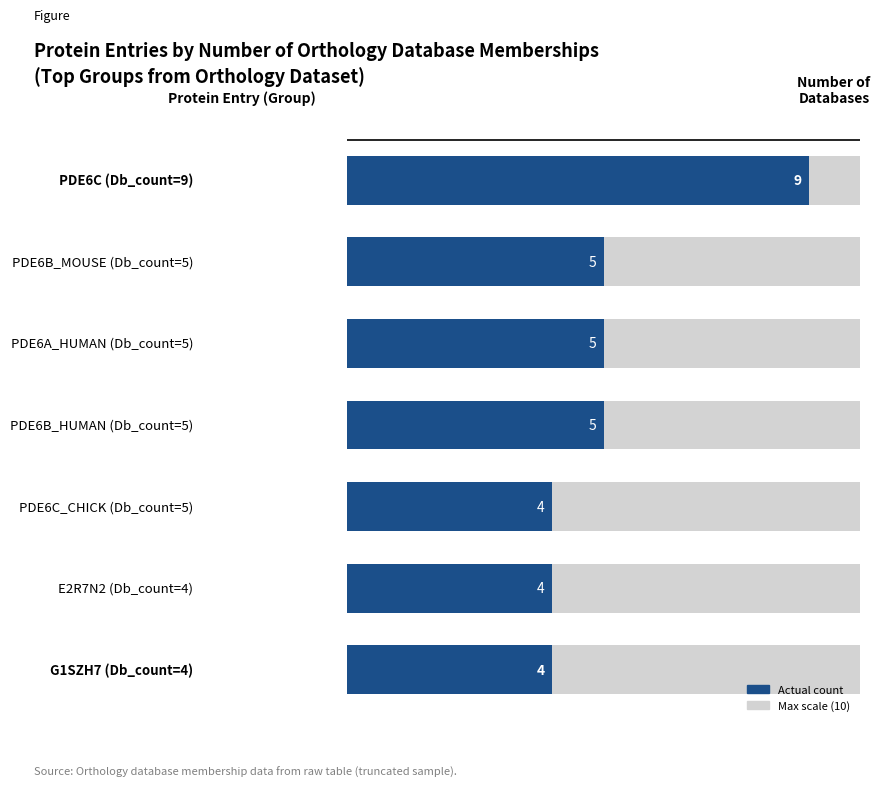

The chart shows a value of 4 at E2R7N2 (Db_count=4). True or false?

True